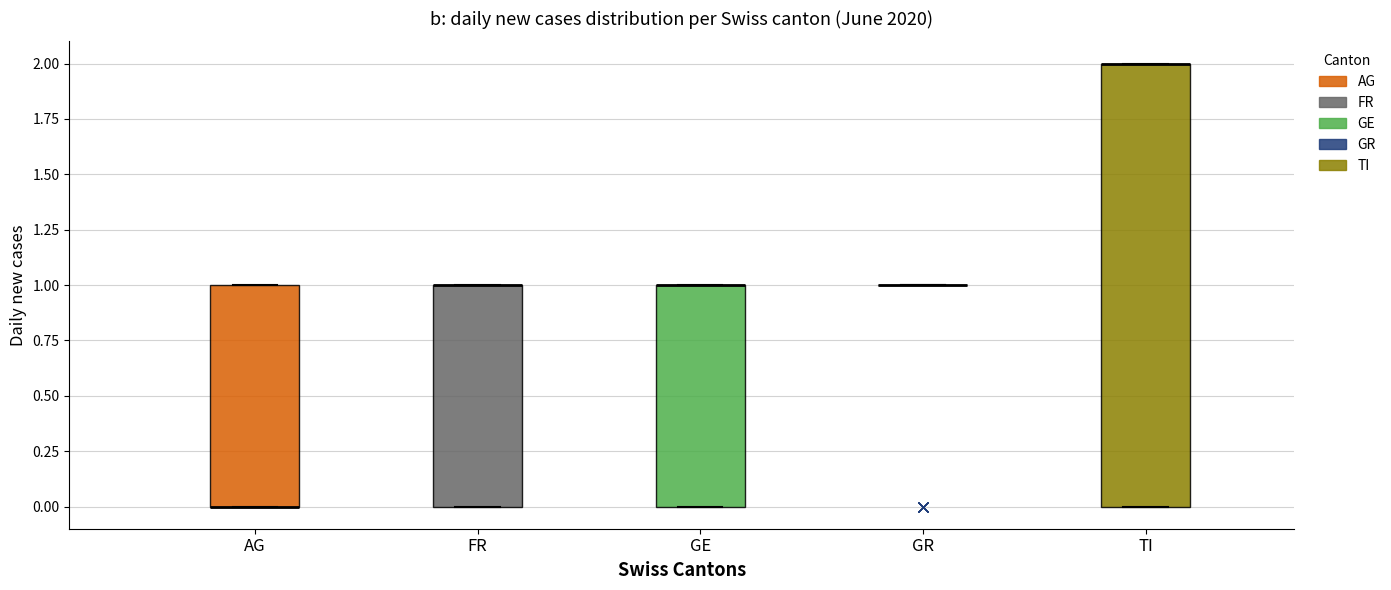

Reading left to right, read every box against the y-axis: the position of its median line, the range the box covers, and the ends of its whiskers. The values are not printed on the chart, so give them approximately, as read against the axis.

AG: median 0 (drawn on the box's lower edge), box 0 to 1, whiskers 0 to 1
FR: median 1 (drawn on the box's upper edge), box 0 to 1, whiskers 0 to 1
GE: median 1 (drawn on the box's upper edge), box 0 to 1, whiskers 0 to 1
GR: box collapsed to a line at 1, whiskers 1 to 1
TI: median 2 (drawn on the box's upper edge), box 0 to 2, whiskers 0 to 2